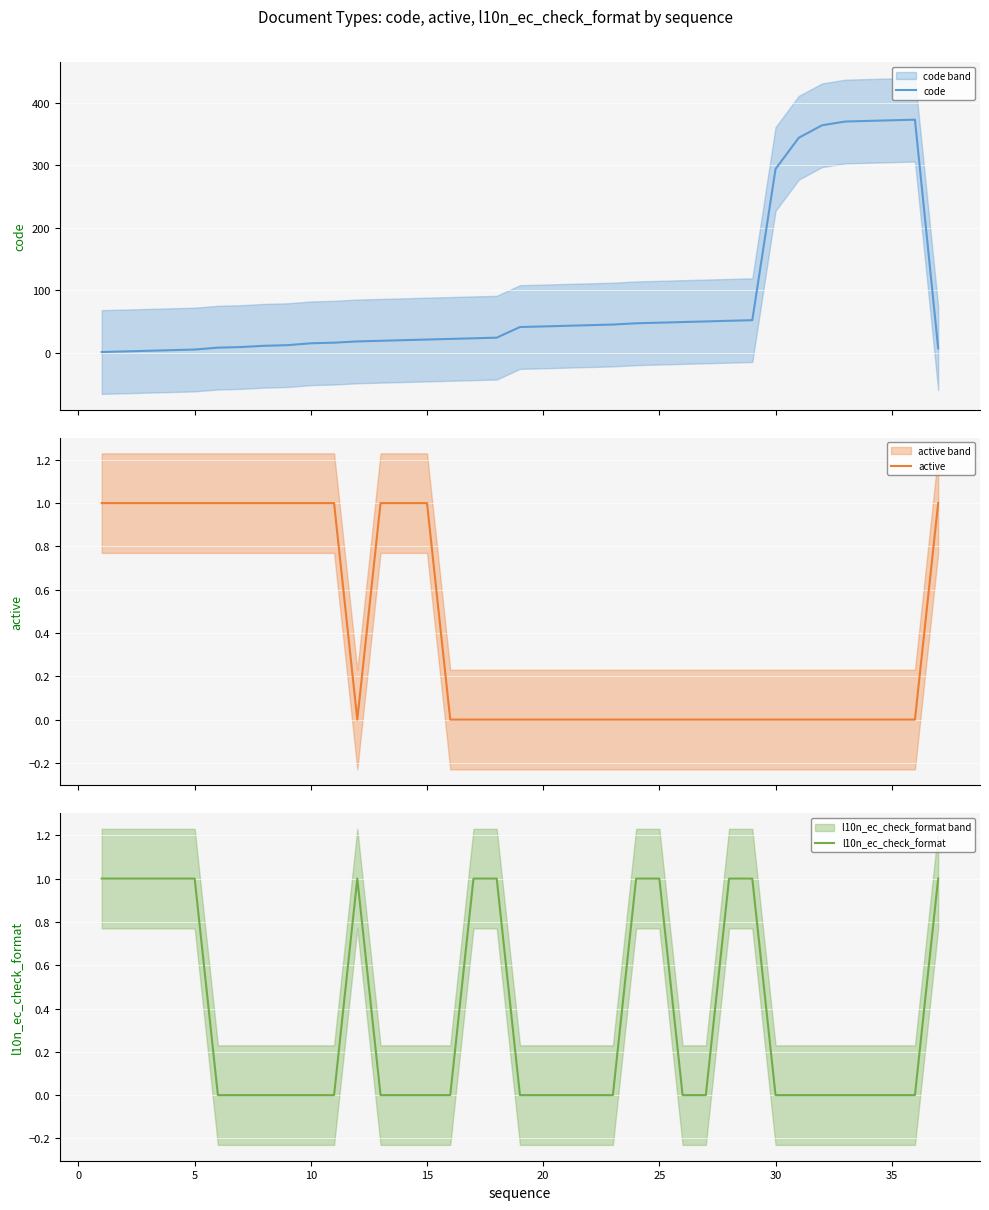

What is the difference between the maximum and minimum values in the l10n_ec_check_format series?

1